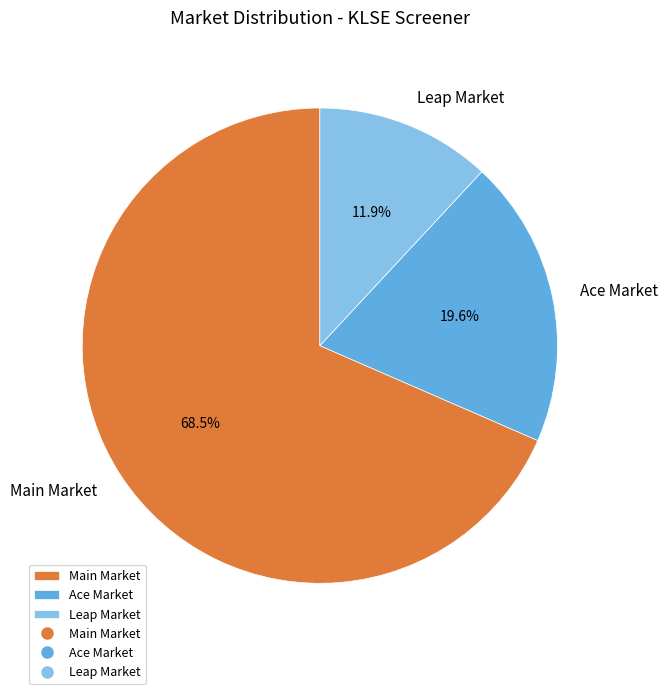

What percentage is the Ace Market slice, to the nearest percent?

20%